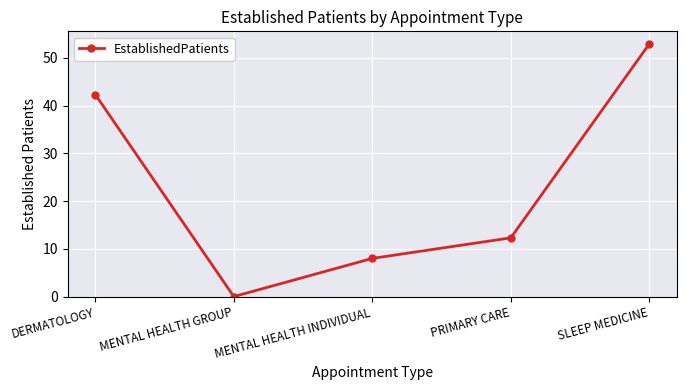

What is the sum of all values?

115.5